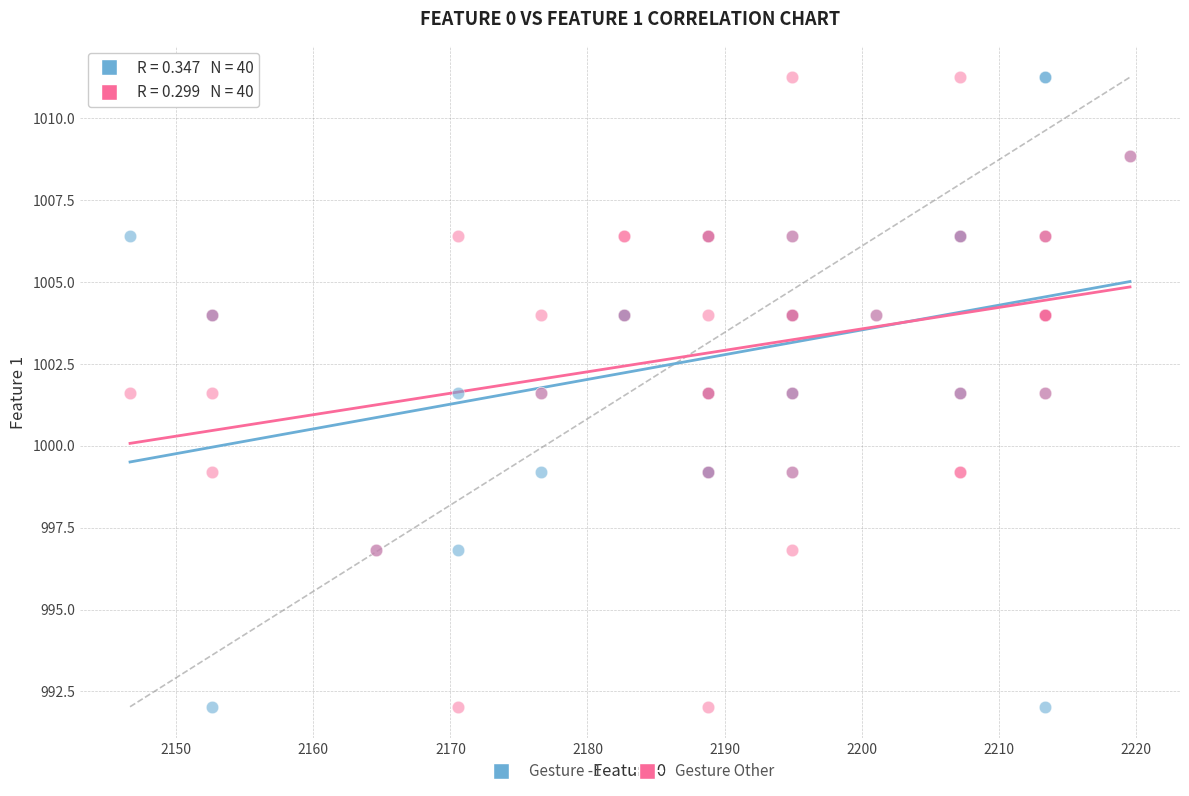

What is the X range (max minus min) for the scatter plot?

72.9